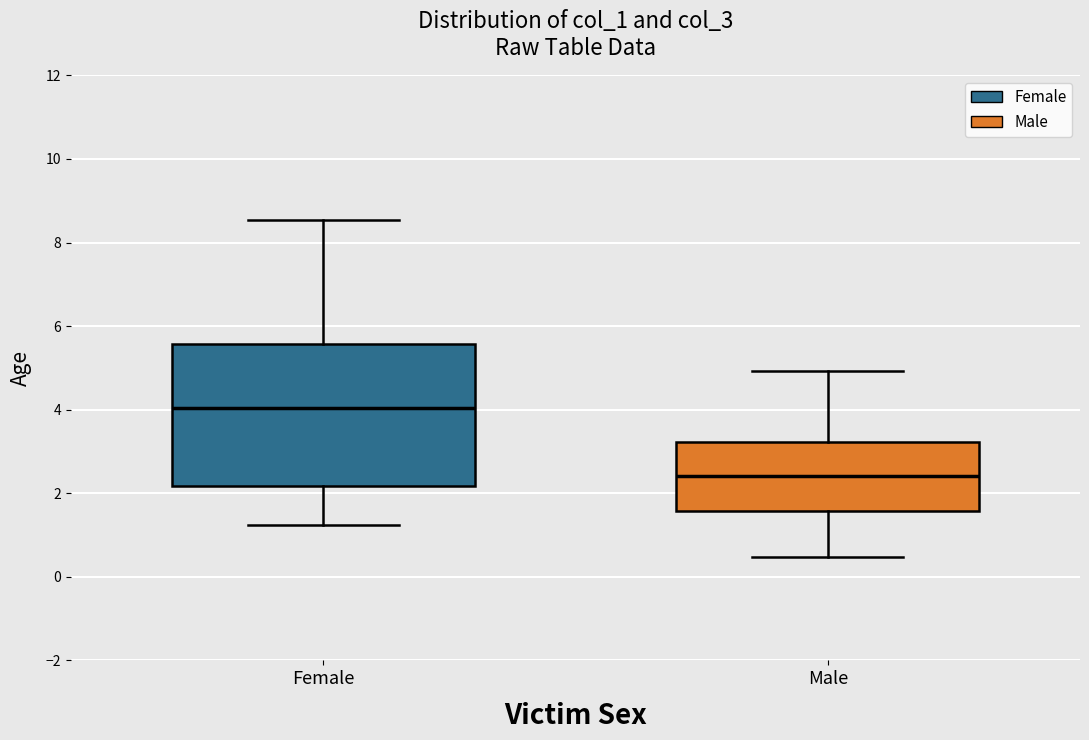

Reading left to right, transcribe this box plot: for each box, give where its median line is, the range the box spans, and where its two whiskers end, as read against the y-axis. The values are not printed on the chart, so give them approximately, as read against the axis.

Female: median 4.0, box 2.2 to 5.6, whiskers 1.2 to 8.6
Male: median 2.4, box 1.6 to 3.2, whiskers 0.4 to 5.0